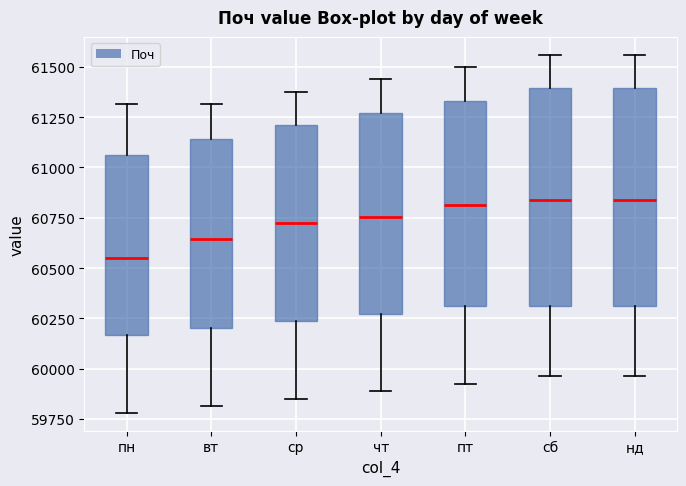

Where is the upper edge of the box for пн on the y-axis? The values are not printed on the chart, so give them approximately, as read against the axis.

61050